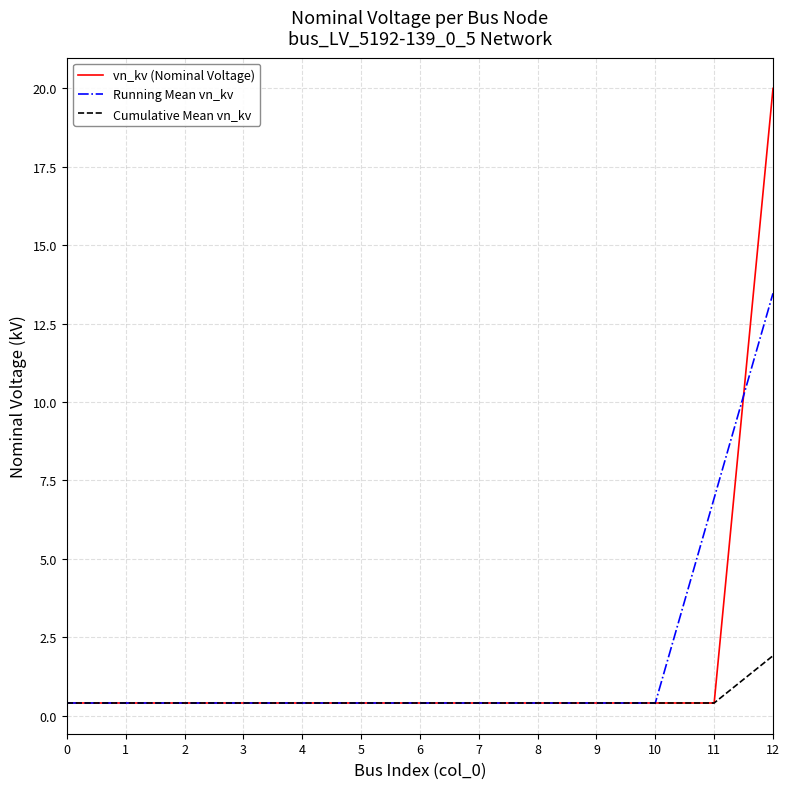

Reading left to right, list all the values displayed in this chart.

vn_kv (Nominal Voltage): 0.4	0.4	0.4	0.4	0.4	0.4	0.4	0.4	0.4	0.4	0.4	0.4	20.0
Running Mean vn_kv: 0.4	0.4	0.4	0.4	0.4	0.4	0.4	0.4	0.4	0.4	0.4	6.9	13.5
Cumulative Mean vn_kv: 0.4	0.4	0.4	0.4	0.4	0.4	0.4	0.4	0.4	0.4	0.4	0.4	1.9